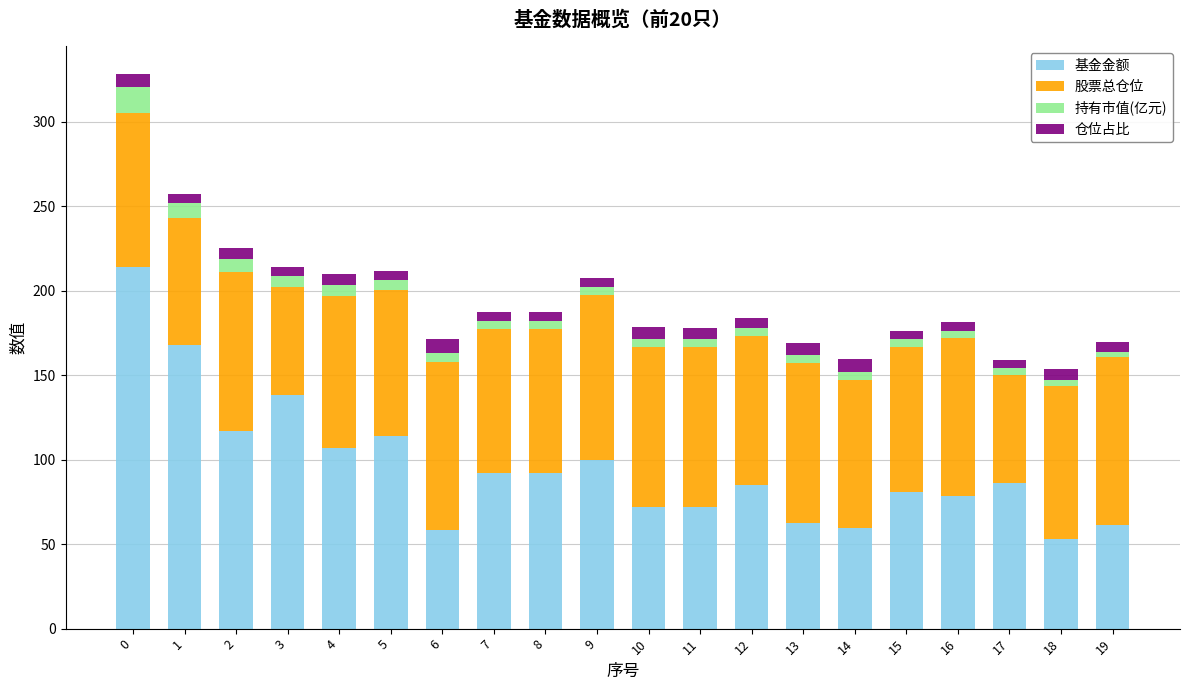

What is the average value of the 基金金额 series?

95.6